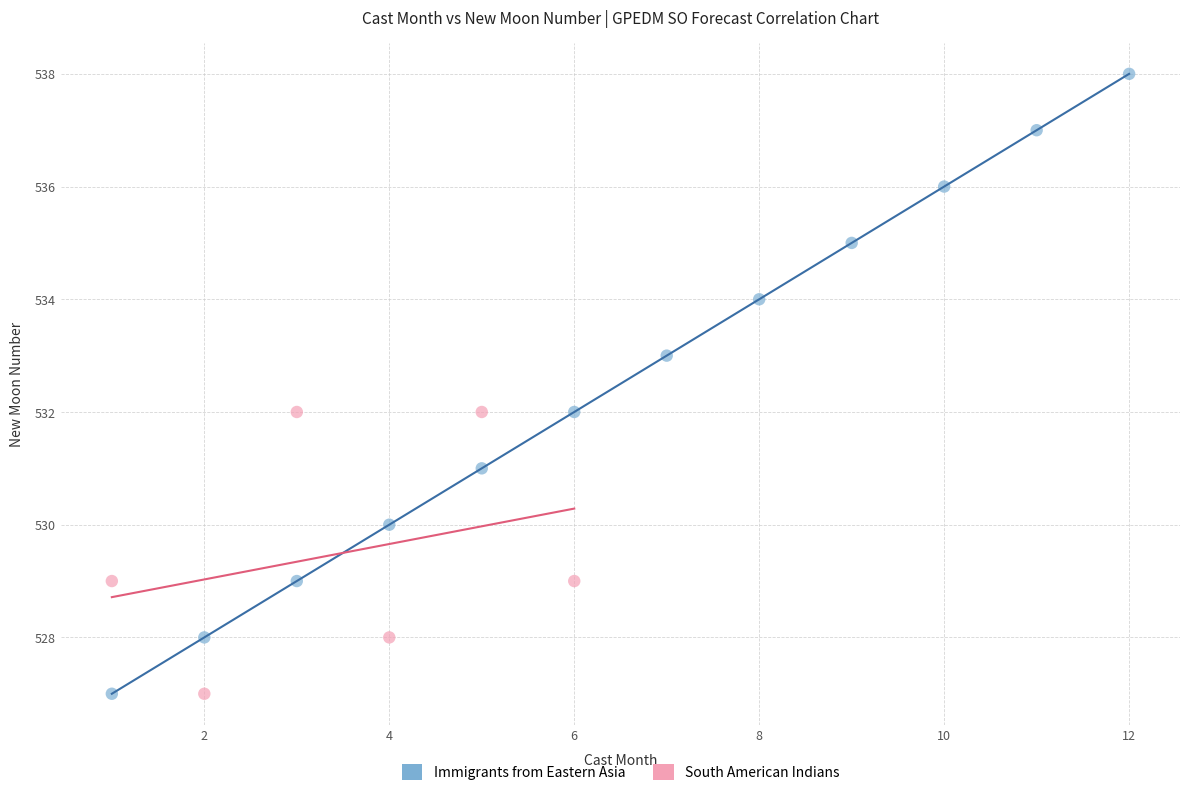

Which series contains the highest Y value?

Immigrants from Eastern Asia